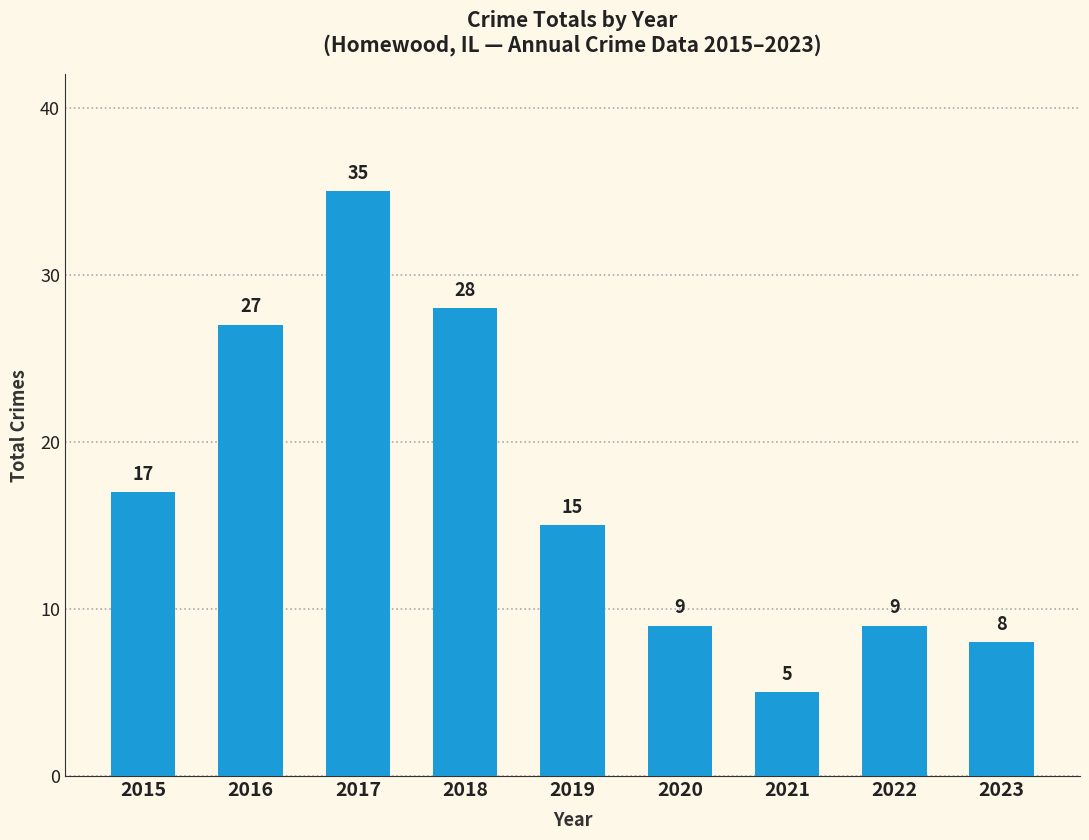

What is the value of the 9th bar from the left?

8